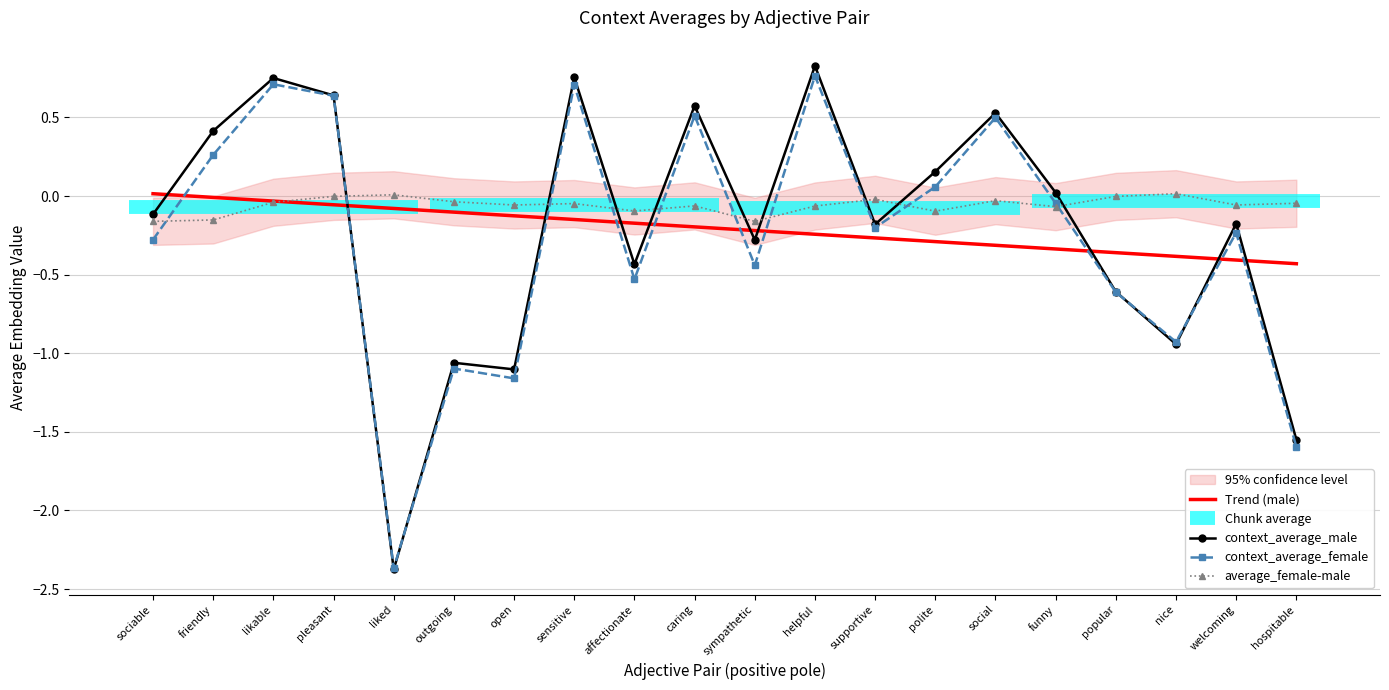

At which label does Trend (male) first exceed 0?

sociable